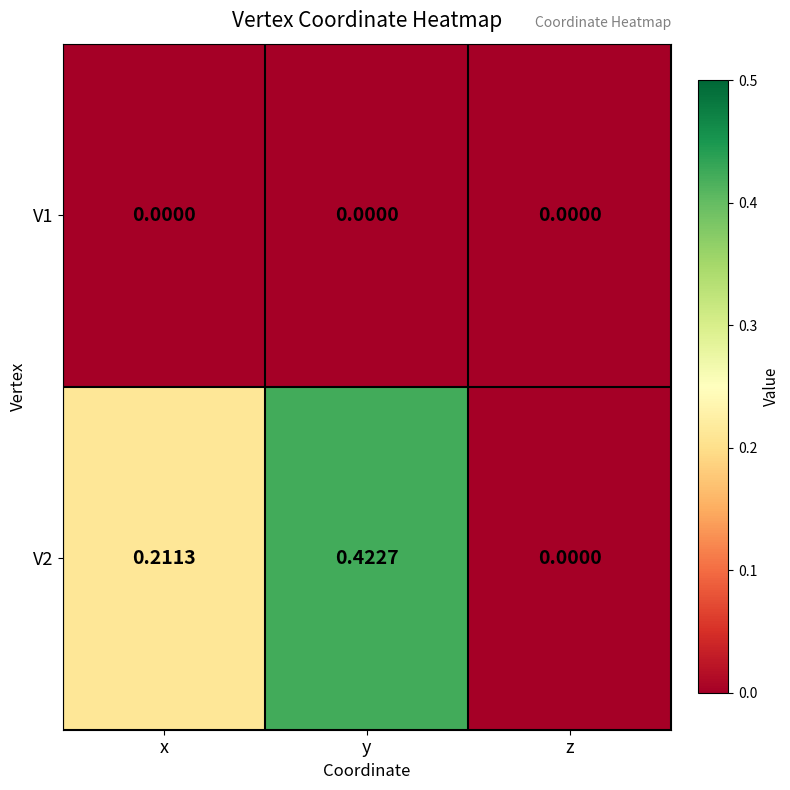

List the labels in order of V2 value, smallest first.

z, x, y